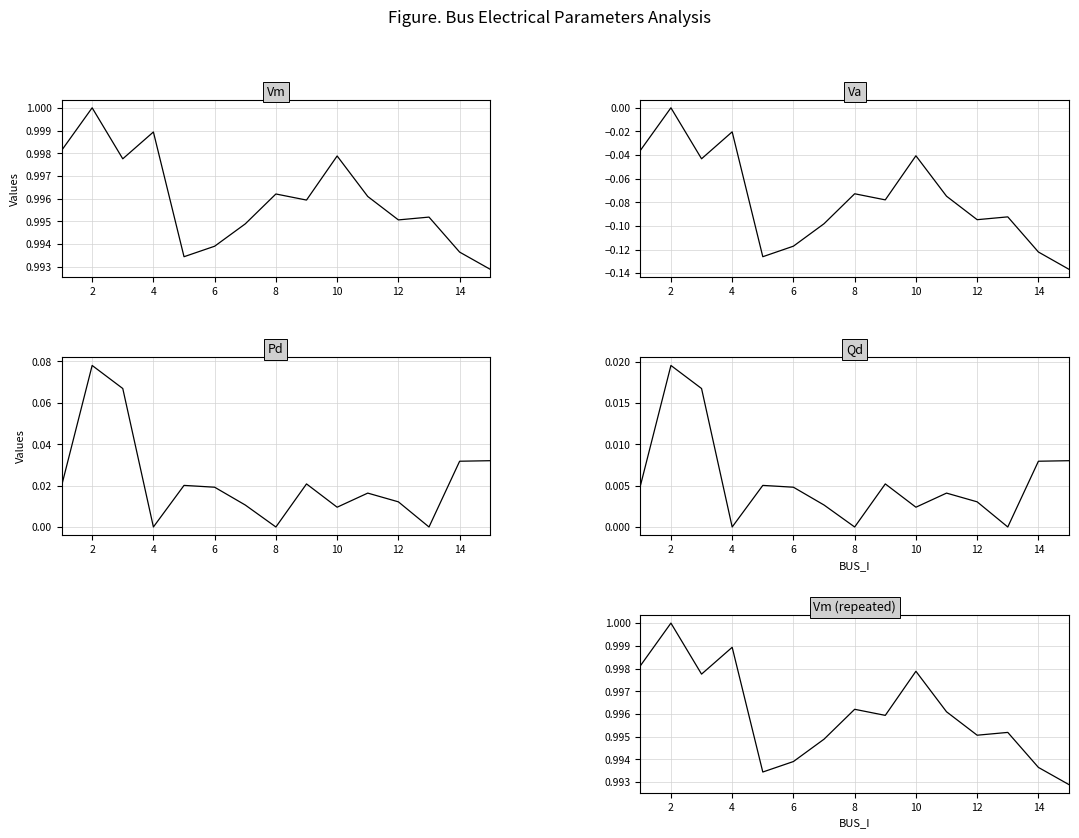

How many series are shown in this chart?

4